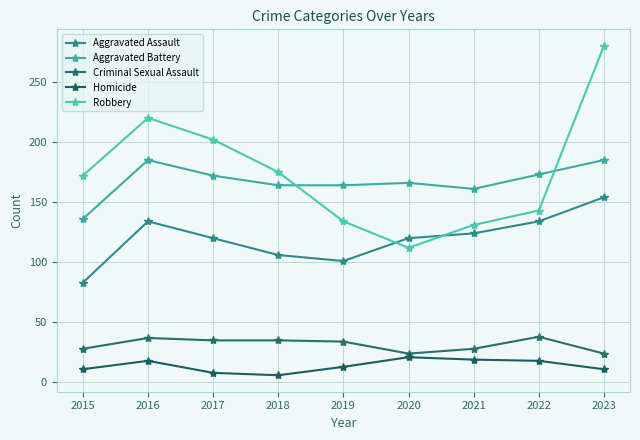

Does the chart have visible grid lines?

Yes